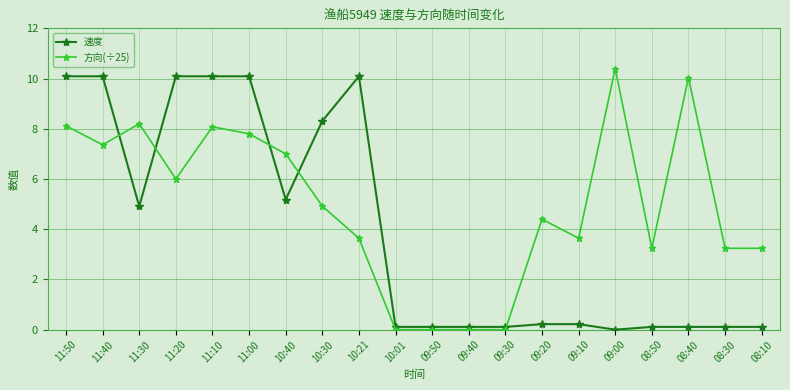

Reading right to left, extract all data points from this chart.

速度: 08:10=0.1	08:30=0.1	08:40=0.1	08:50=0.1	09:00=0.0	09:10=0.2	09:20=0.2	09:30=0.1	09:40=0.1	09:50=0.1	10:01=0.1	10:21=10.1	10:30=8.3	10:40=5.2	11:00=10.1	11:10=10.1	11:20=10.1	11:30=4.9	11:40=10.1	11:50=10.1
方向(÷25): 08:10=3.2	08:30=3.2	08:40=10.0	08:50=3.2	09:00=10.4	09:10=3.6	09:20=4.4	09:30=0.0	09:40=0.0	09:50=0.0	10:01=0.0	10:21=3.6	10:30=4.9	10:40=7.0	11:00=7.8	11:10=8.1	11:20=6.0	11:30=8.2	11:40=7.4	11:50=8.1